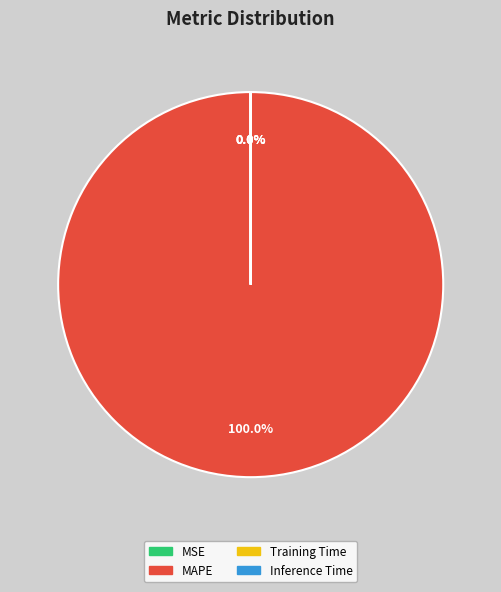

What is the majority slice?

MAPE